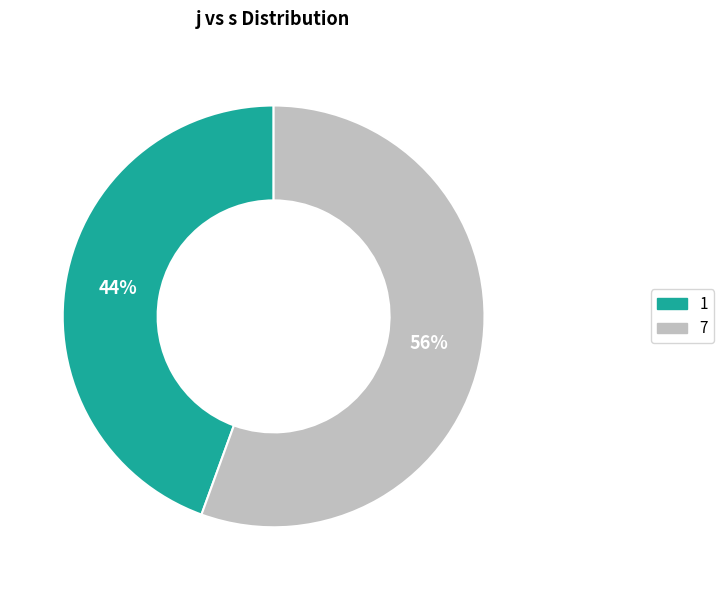

How many segments does this pie chart have?

2